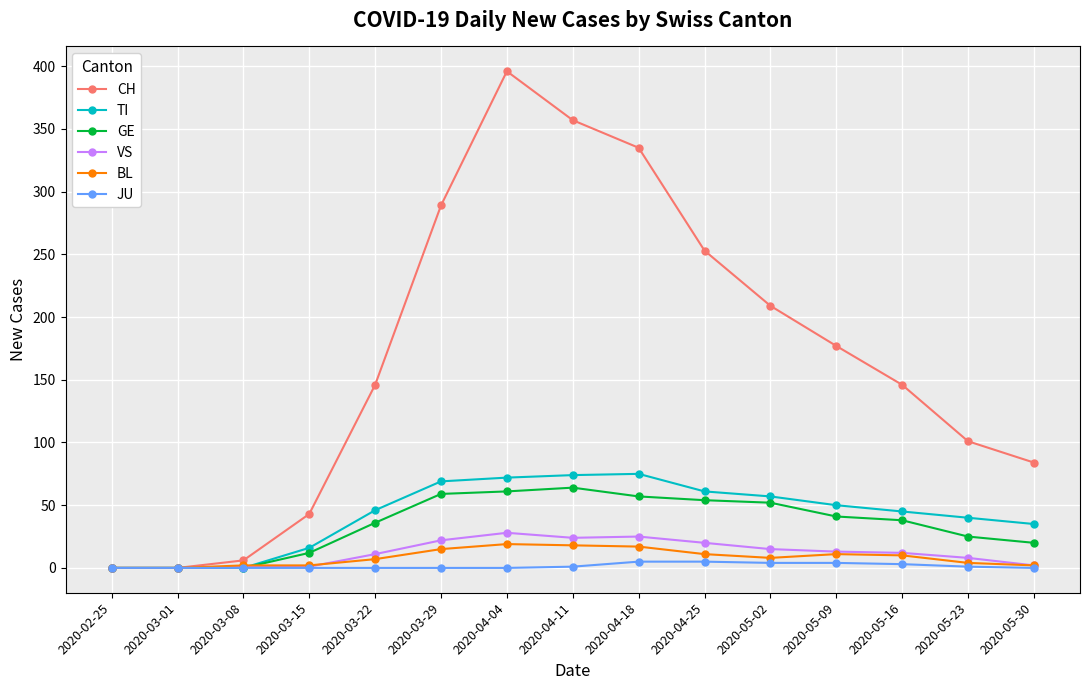

Which category has the highest value across all series?

2020-04-04